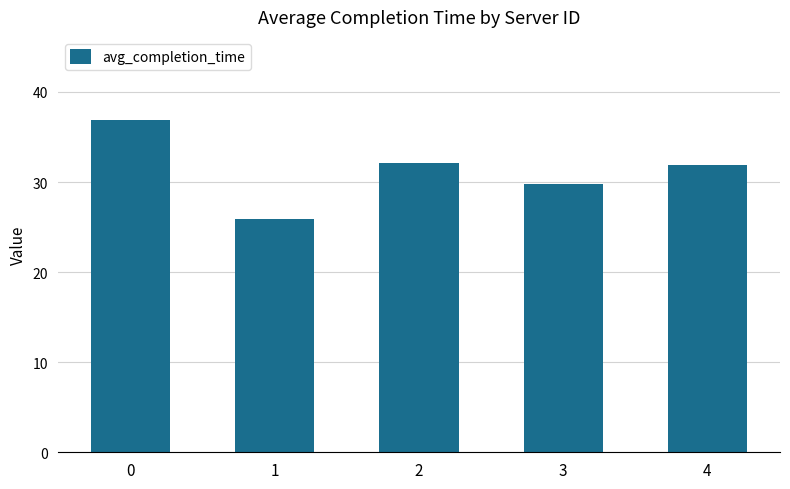

What is the difference between the maximum and minimum values?

11.0